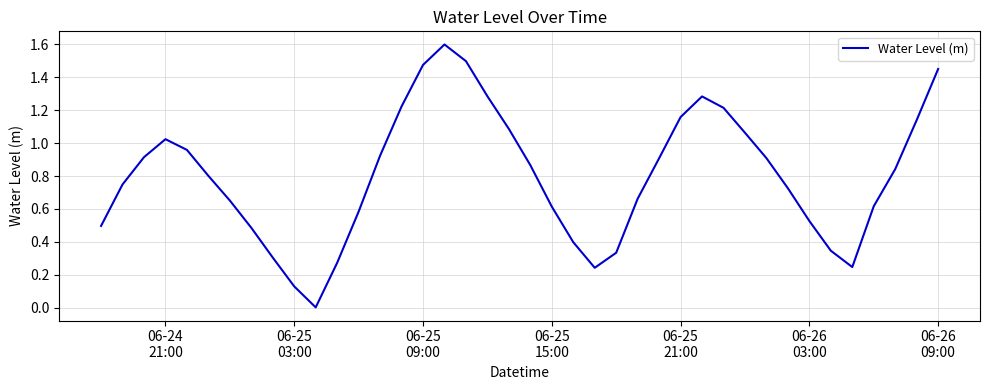

What is the difference between the maximum and minimum values?

1.6